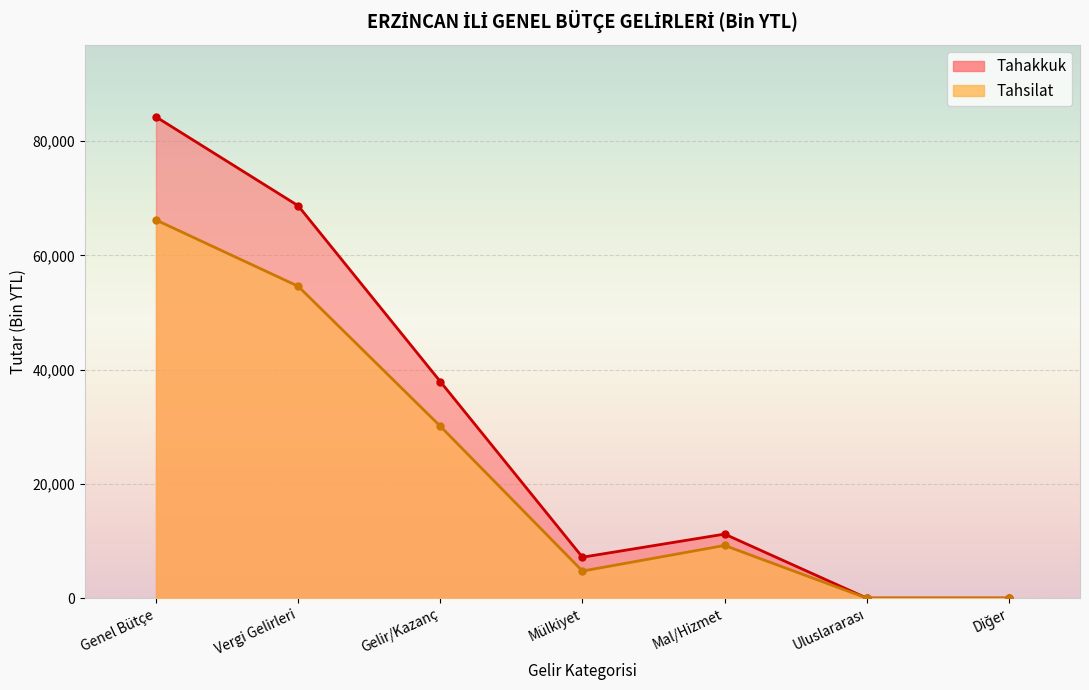

Which series changed the most between Uluslararası and Diğer?

Tahakkuk